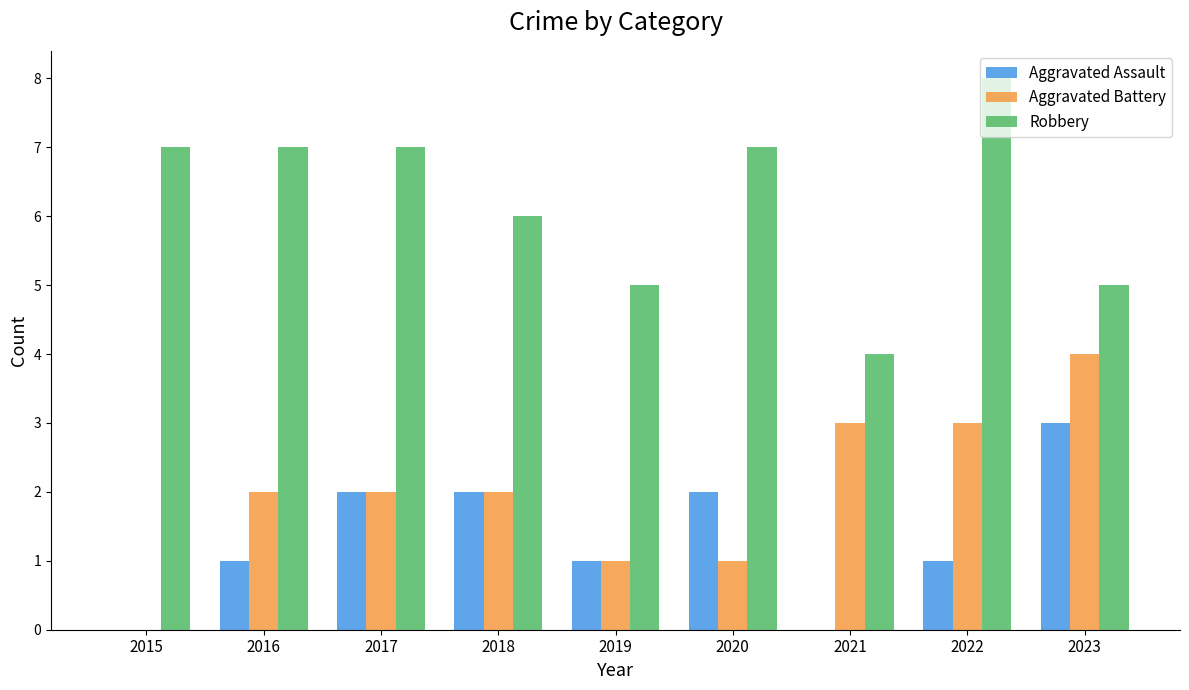

Reading left to right, extract all data points from this chart.

Aggravated Assault: 0	1	2	2	1	2	0	1	3
Aggravated Battery: 0	2	2	2	1	1	3	3	4
Robbery: 7	7	7	6	5	7	4	8	5